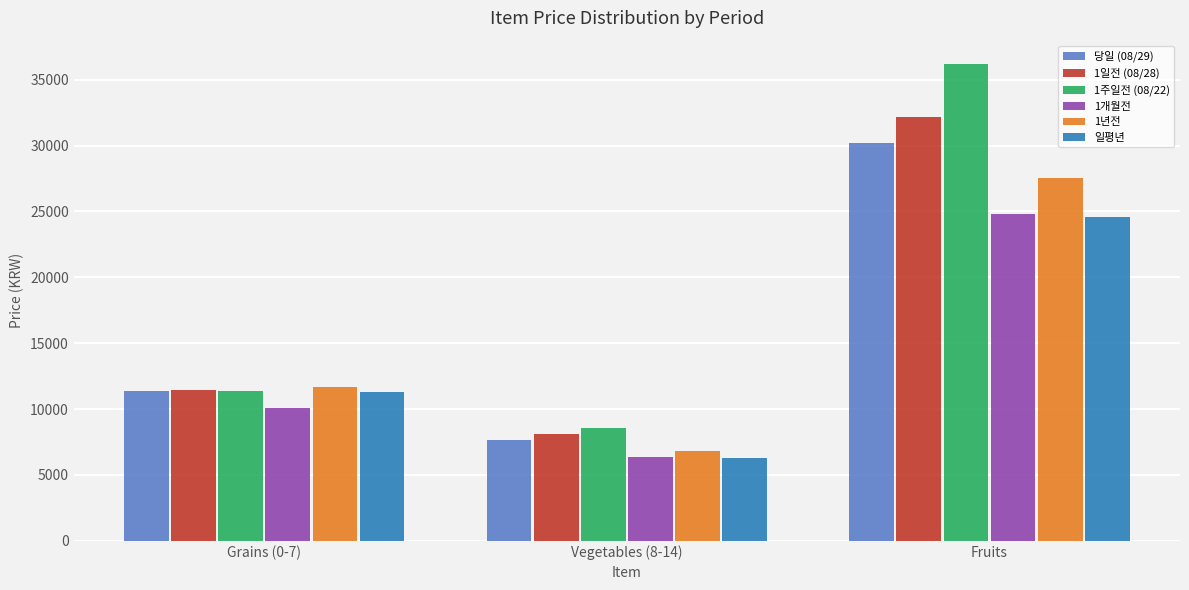

What is the maximum value shown in the chart?

36150